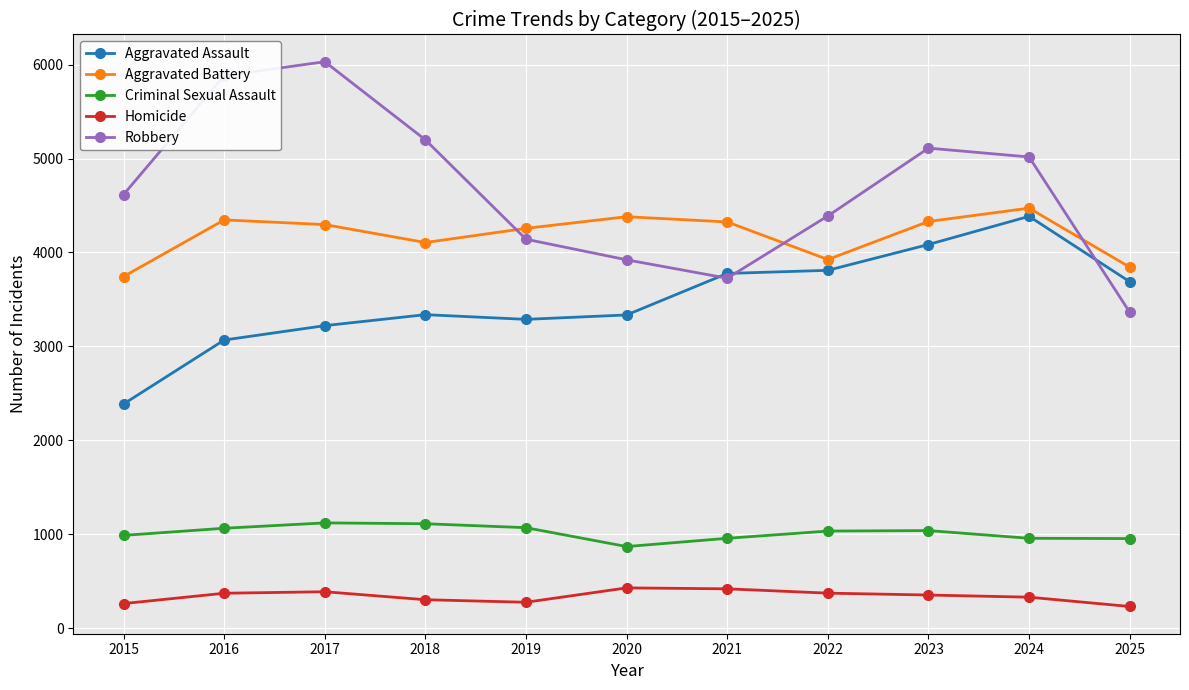

Which series has the largest range (max minus min)?

Robbery